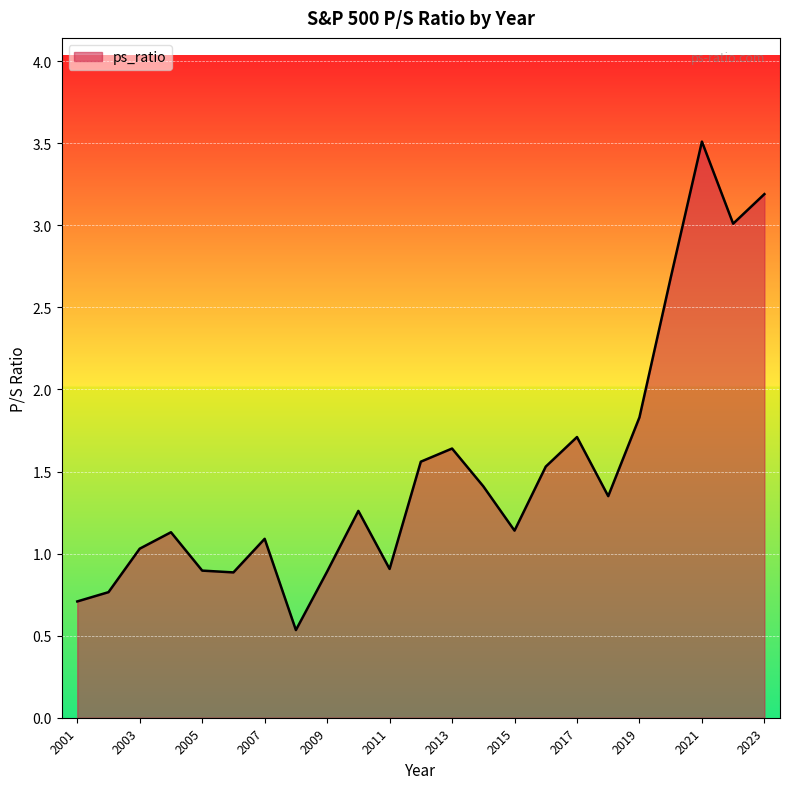

What is the smallest value displayed?

0.5